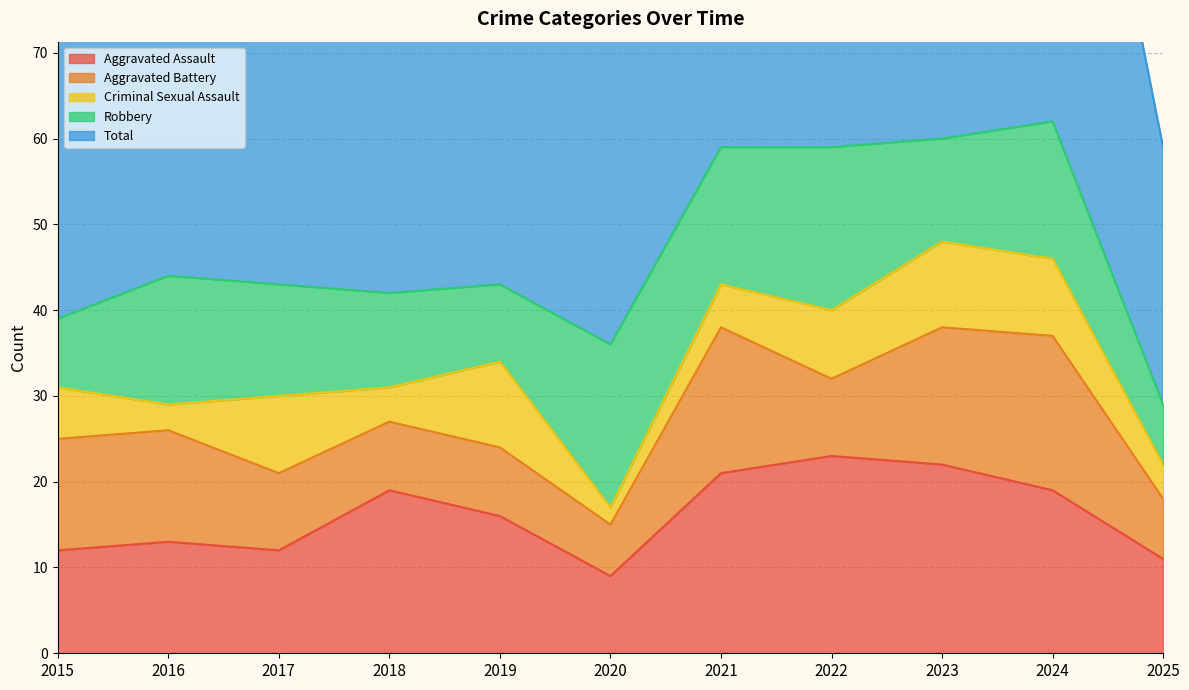

Between 2015 and 2016, which is larger?

2016